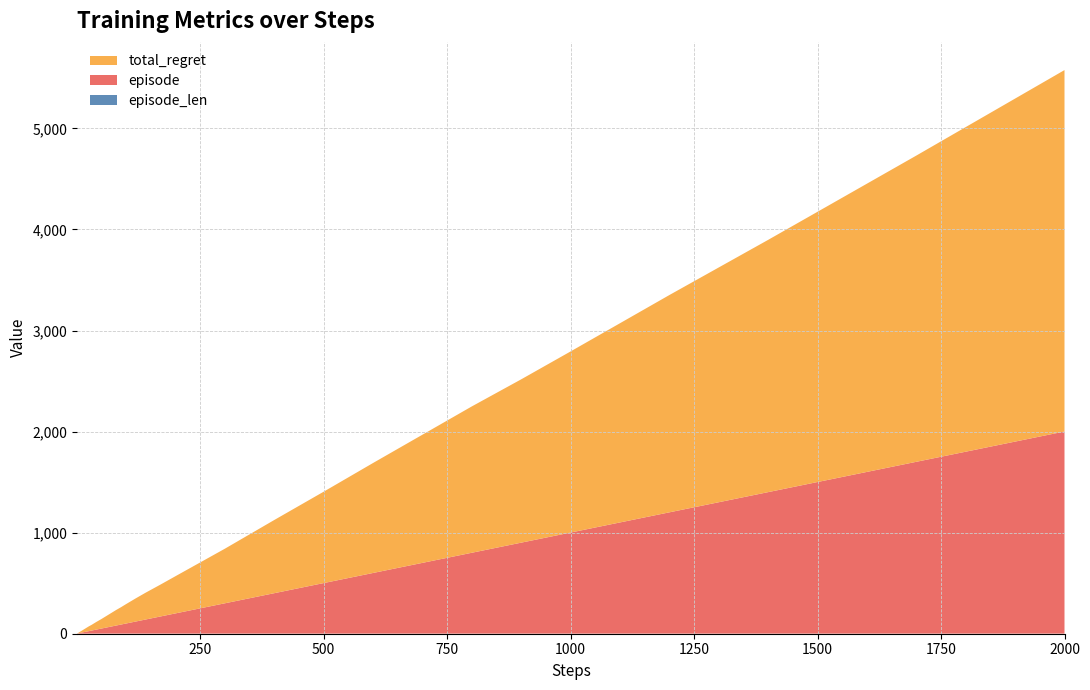

Reading left to right, transcribe all the data shown in this chart.

episode: 1=1	2=2	3=3	4=4	5=5	6=6	7=7	8=8	9=9	10=10	12=12	14=14	17=17	20=20	25=25	30=30	40=40	50=50	60=60	70=70	80=80	90=90	100=100	120=120	140=140	170=170	200=200	250=250	300=300	400=400	500=500	600=600	700=700	800=800	900=900	1000=1000	1200=1200	1400=1400	1700=1700	2000=2000
episode_len: 1=1	2=1	3=1	4=1	5=1	6=1	7=1	8=1	9=1	10=1	12=1	14=1	17=1	20=1	25=1	30=1	40=1	50=1	60=1	70=1	80=1	90=1	100=1	120=1	140=1	170=1	200=1	250=1	300=1	400=1	500=1	600=1	700=1	800=1	900=1	1000=1	1200=1	1400=1	1700=1	2000=1
total_regret: 1=2	2=2	3=4	4=6	5=8	6=10	7=12	8=14	9=16	10=18	12=22	14=26	17=32	20=38	25=48	30=56	40=76	50=94	60=114	70=134	80=154	90=172	100=192	120=230	140=266	170=316	200=368	250=454	300=540	400=724	500=904	600=1088	700=1268	800=1448	900=1616	1000=1792	1200=2150	1400=2496	1700=3030	2000=3576